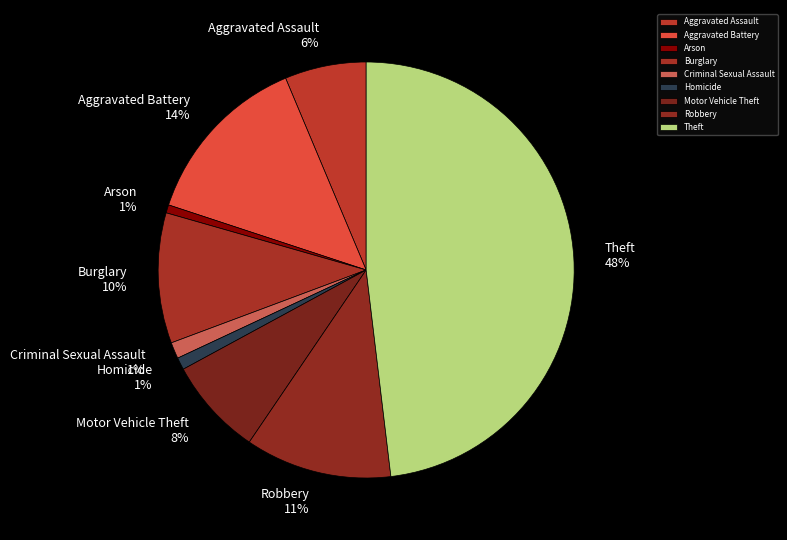

To the nearest percent, what portion does Criminal Sexual Assault represent?

1%